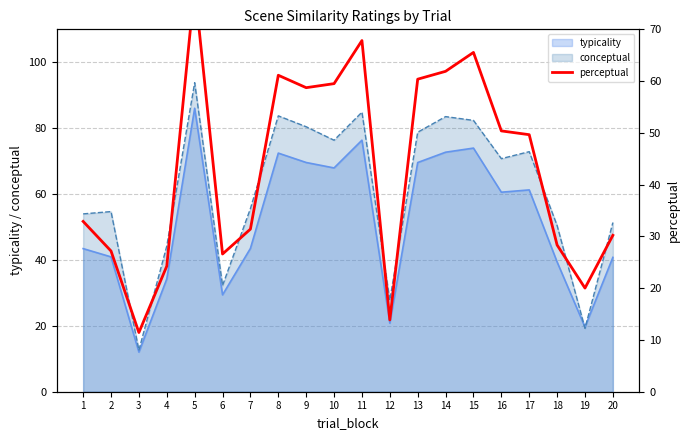

The value of conceptual at 7 is 89.9. True or false?

False